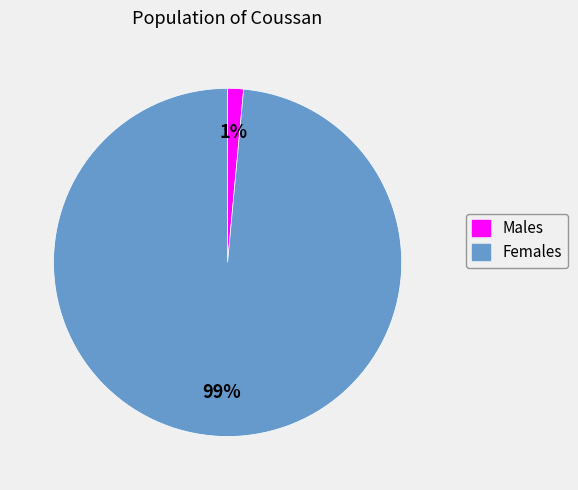

To the nearest percent, what is the average slice percentage?

50%